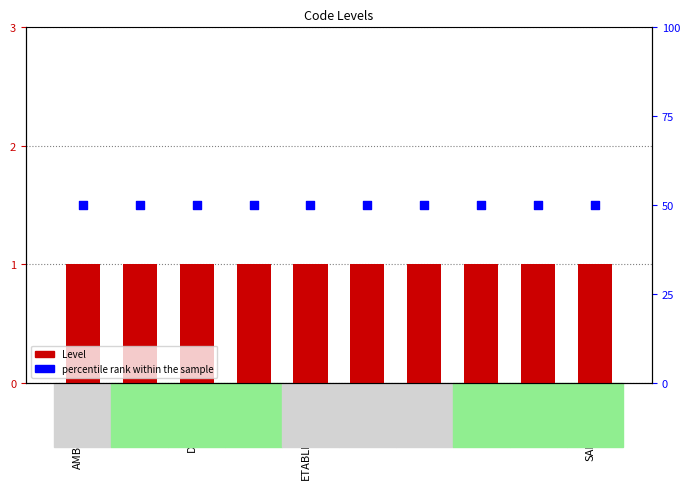

Which series has the largest total across all categories?

percentile rank within the sample